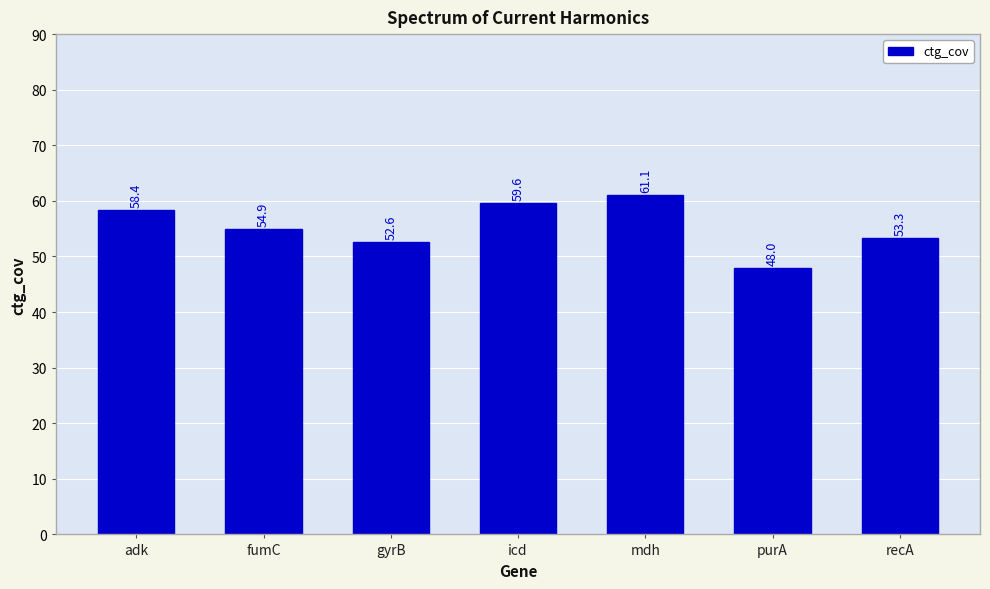

The chart shows a value of 33.7 at adk. True or false?

False